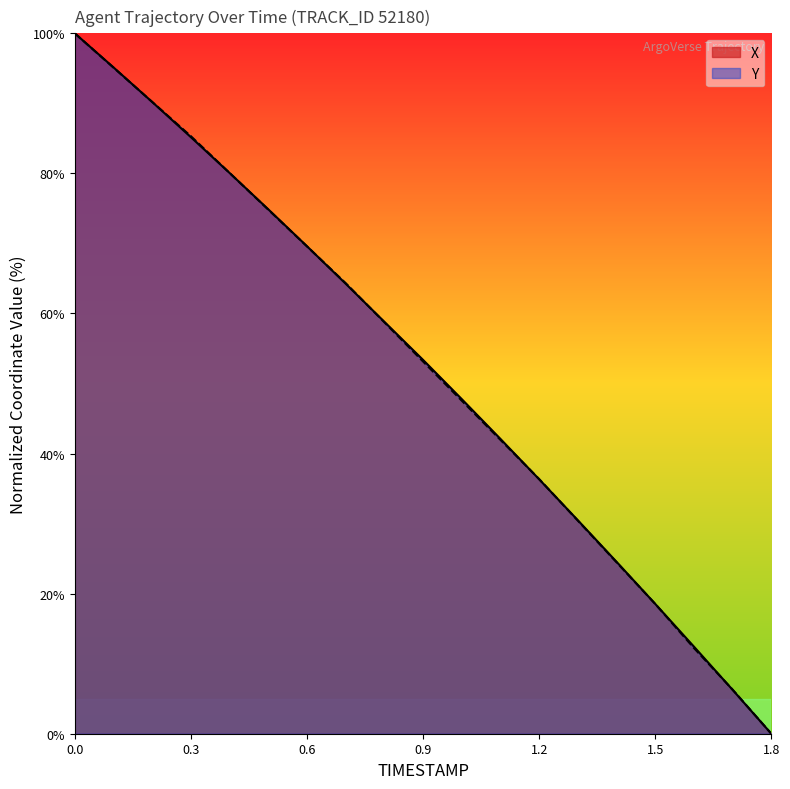

How many times do Y and X cross each other?

7